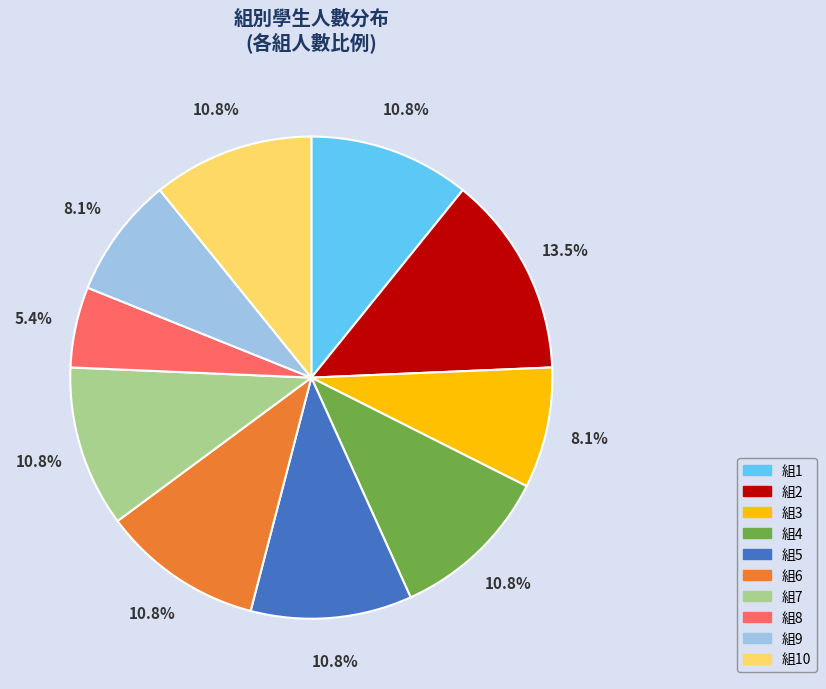

Count the number of slices in the pie.

10